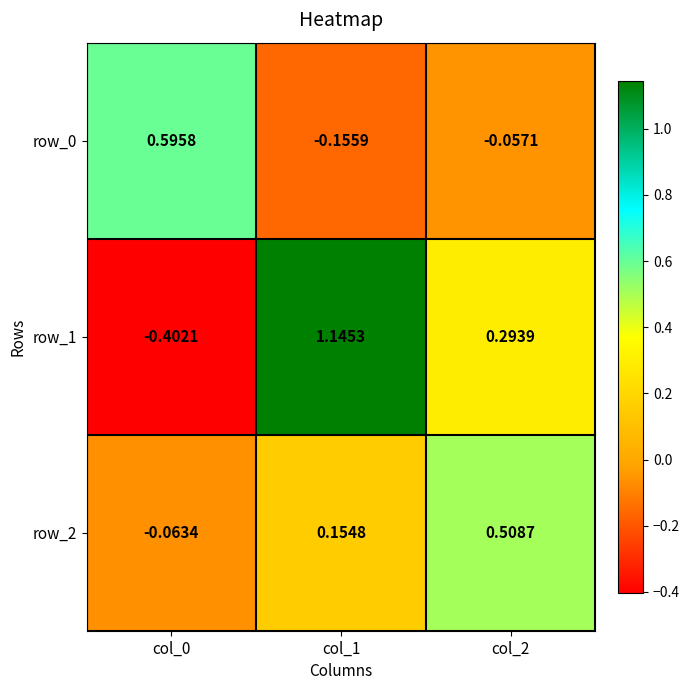

Is the value of row_1 at col_1 greater than the value of row_0 at col_2?

Yes